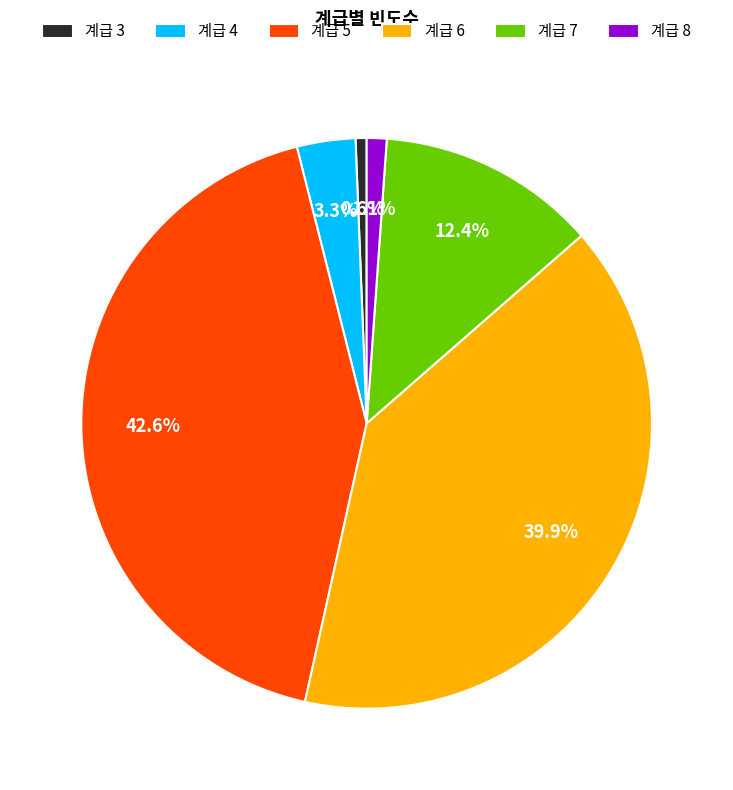

To the nearest percent, what is the difference between the largest and smallest slice percentages?

42%